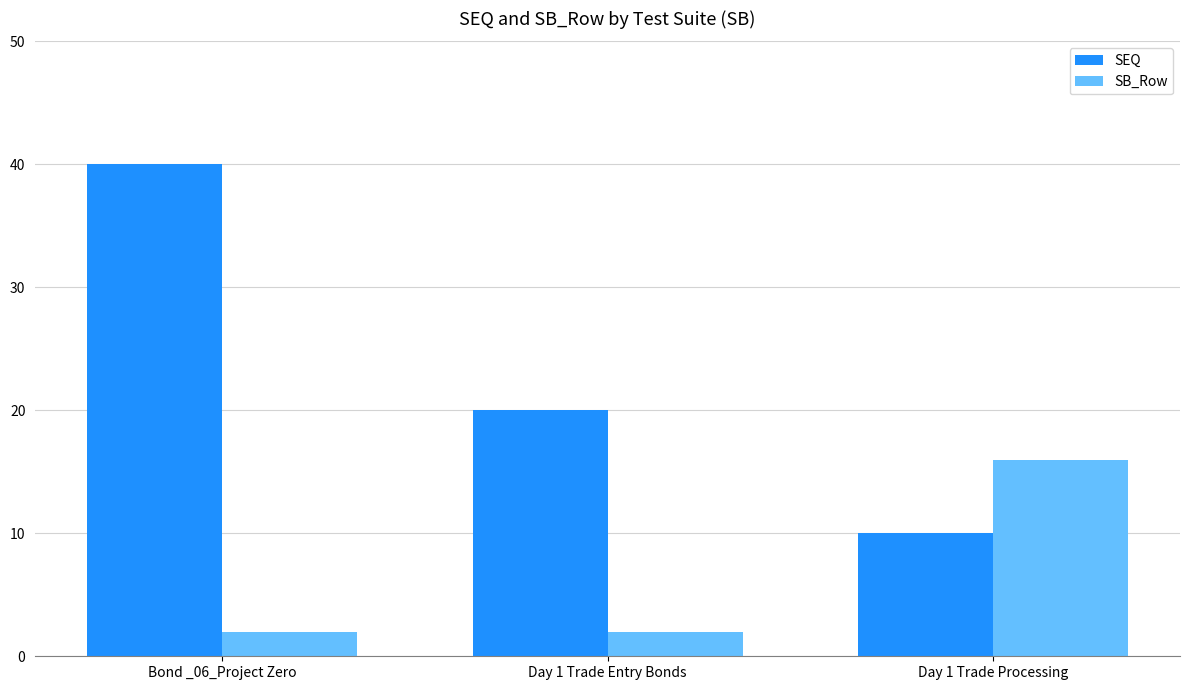

At which label does SEQ reach its peak?

Bond _06_Project Zero